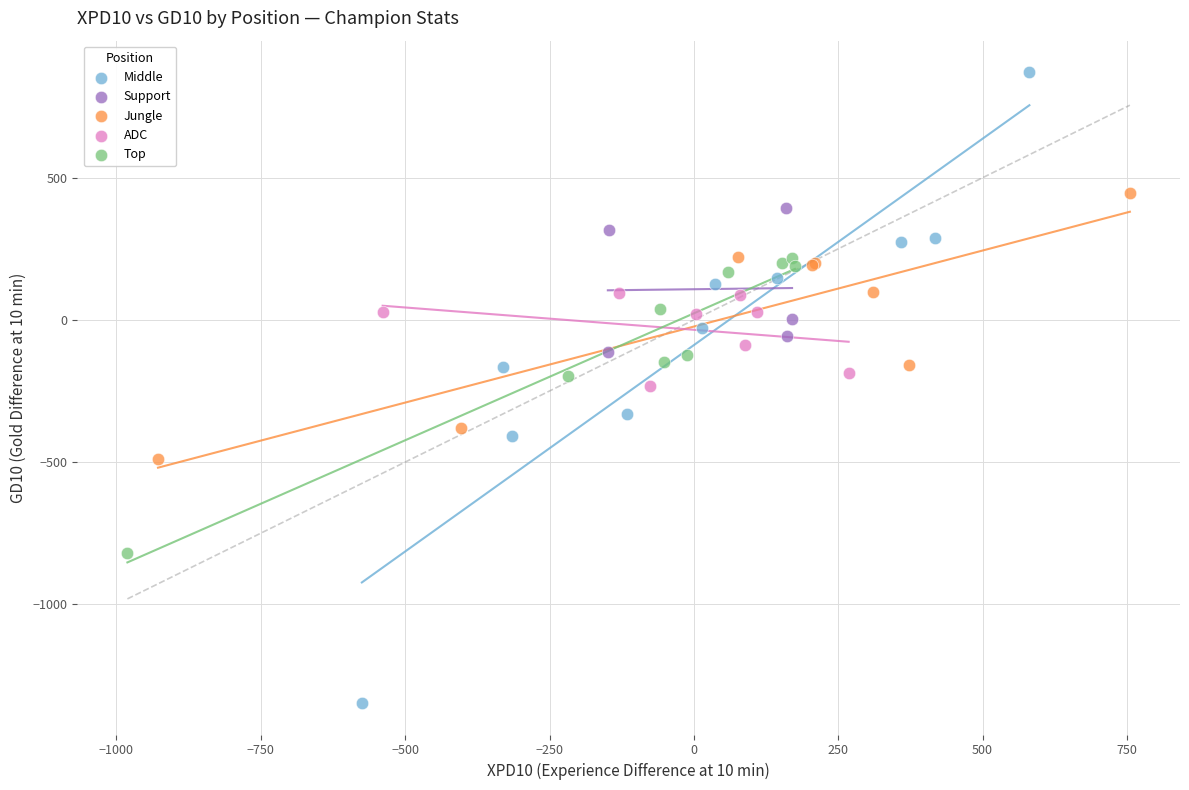

Which series contains the lowest Y value?

Middle